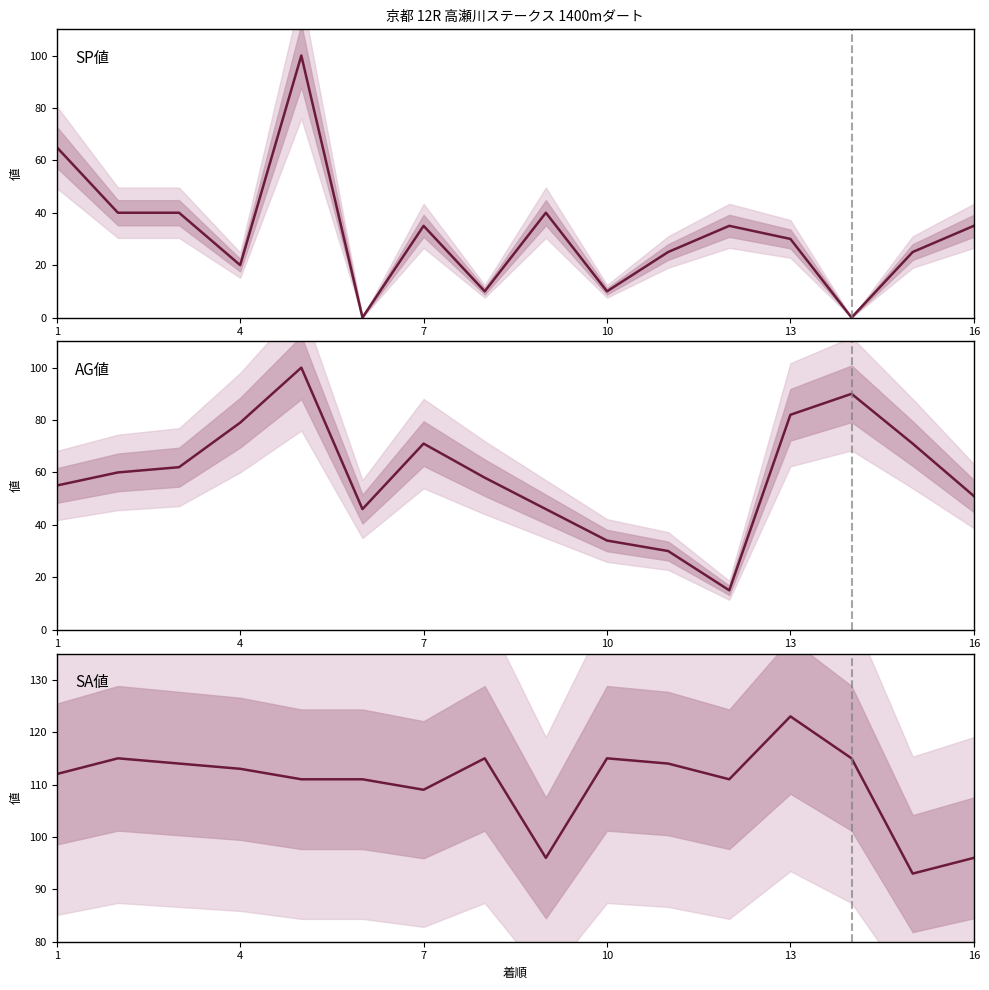

List the series in order of their overall mean, lowest first.

SP値, AG値, SA値